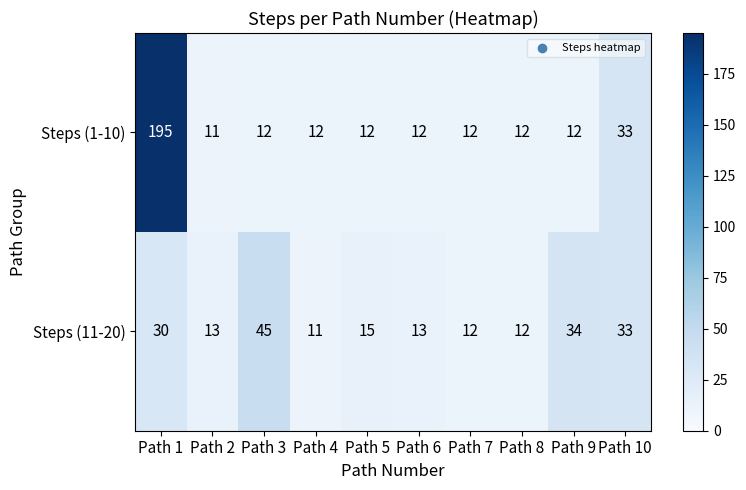

At which label is Steps (1-10) closest to 103?

Path 10